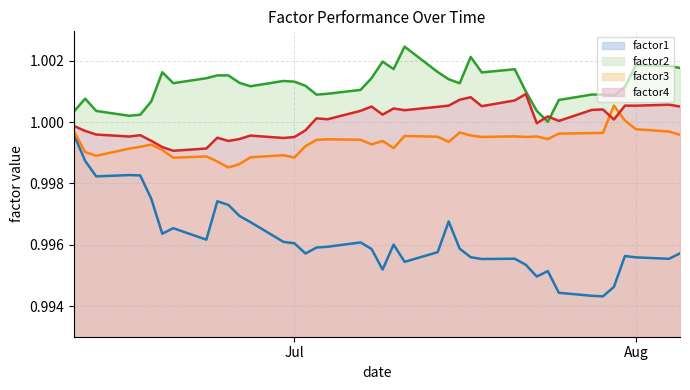

What is the total value across all series at Aug?

4.0